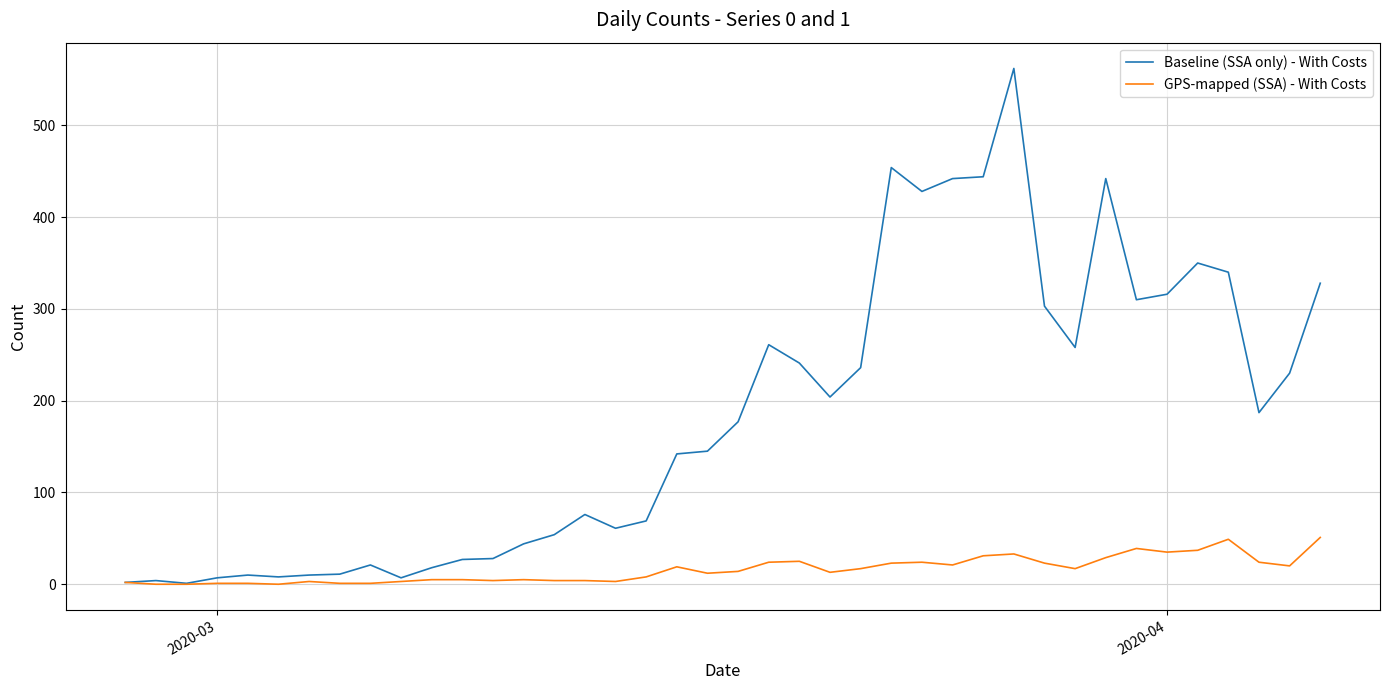

What is the greatest value displayed?

562